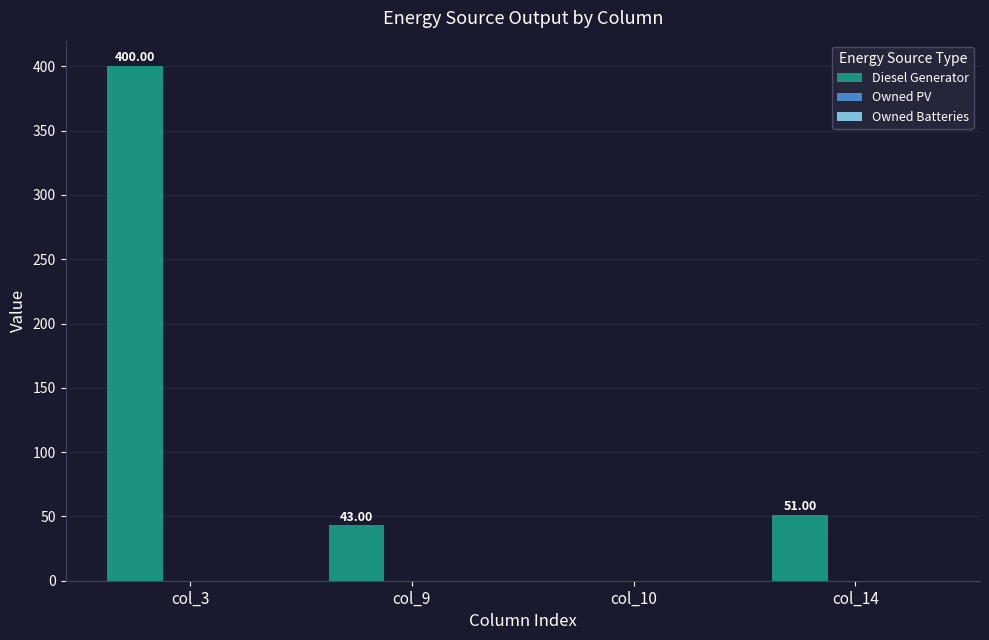

Which has a higher value, col_10 or col_3?

col_3